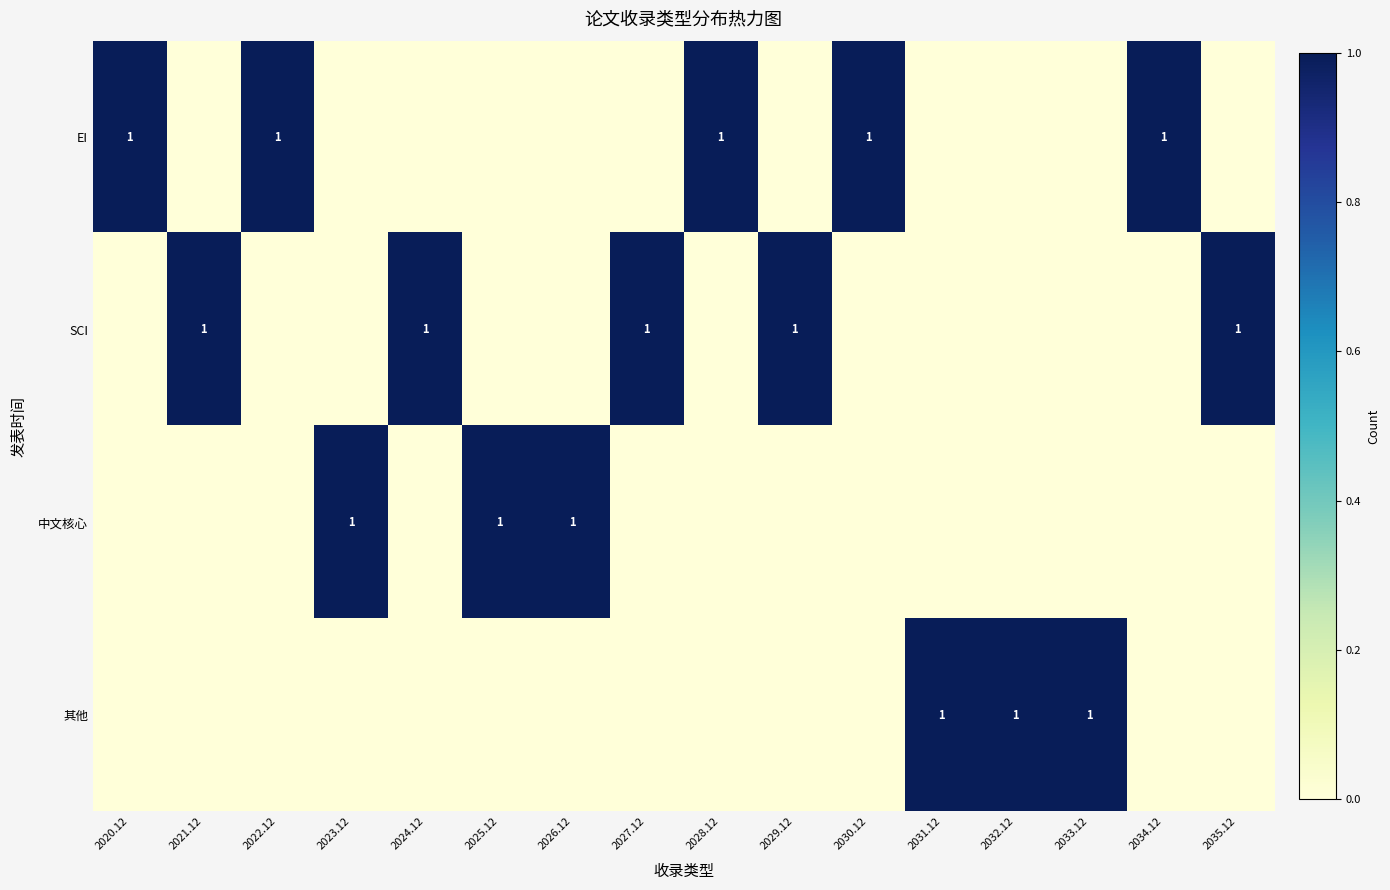

True or false: EI has a value of 1 at 2028.12.

True